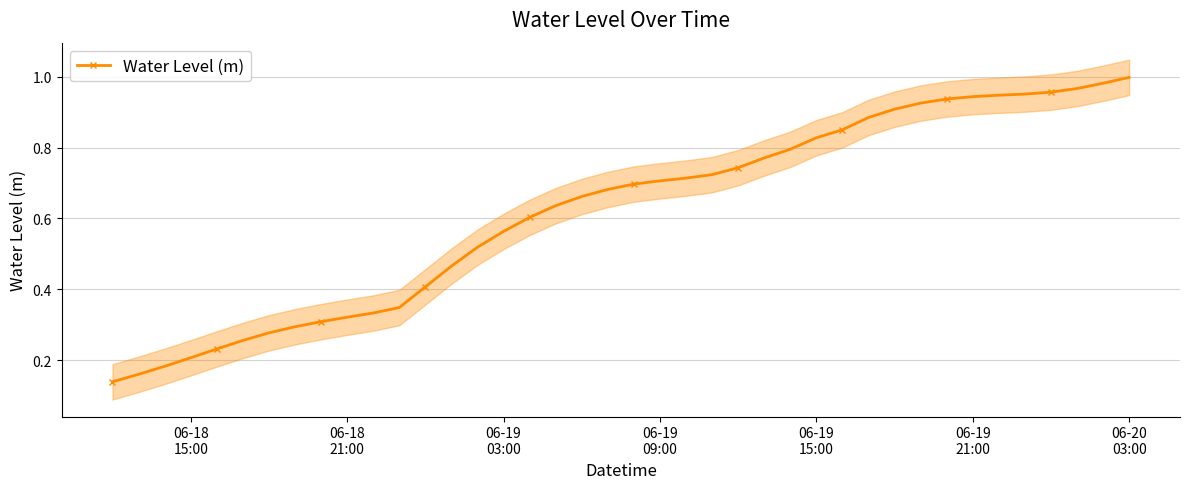

What is the minimum value shown in the chart?

0.1